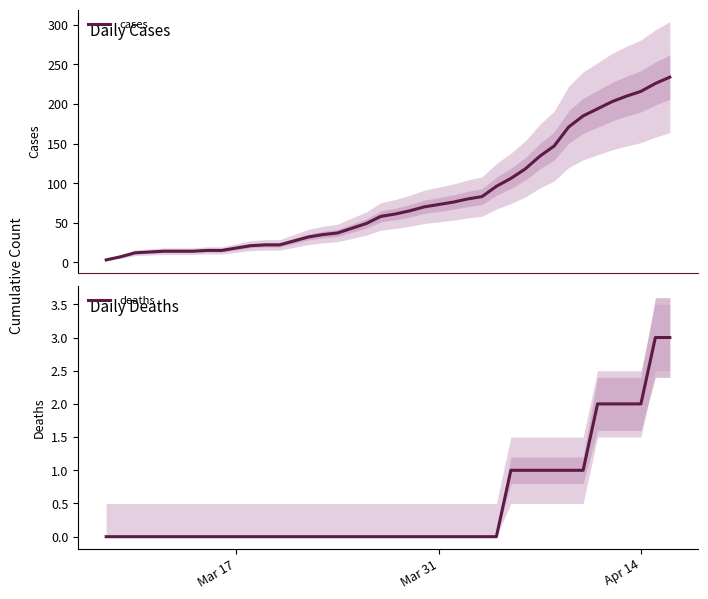

Is this an area chart (filled region under the line)?

No